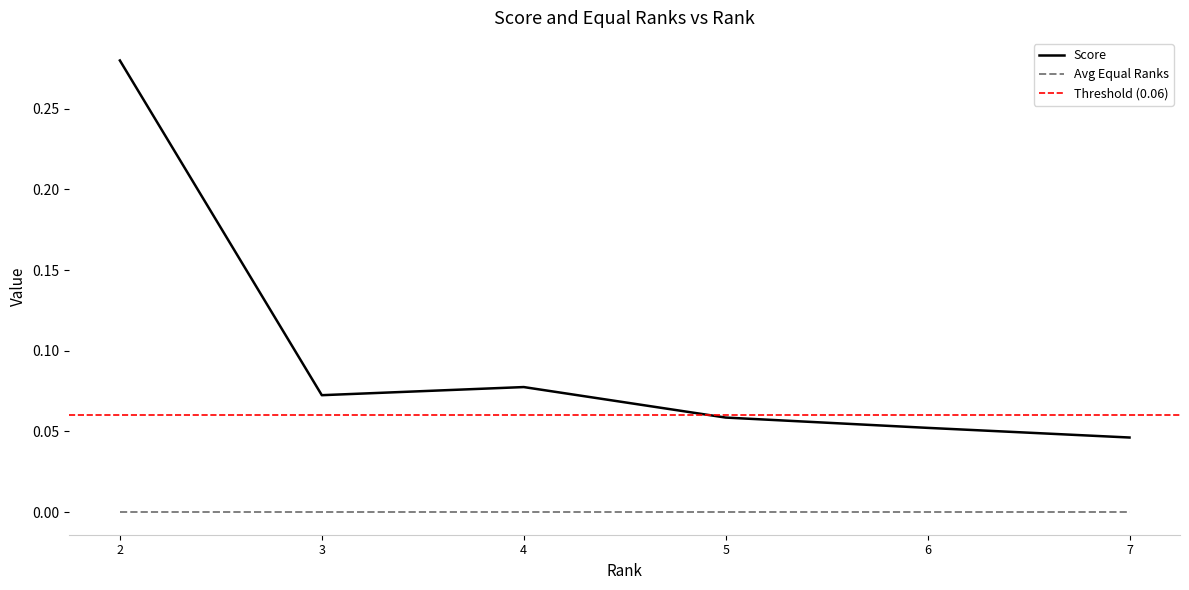

True or false: Number of Services with Equal Ranks and Score intersect in this chart.

False